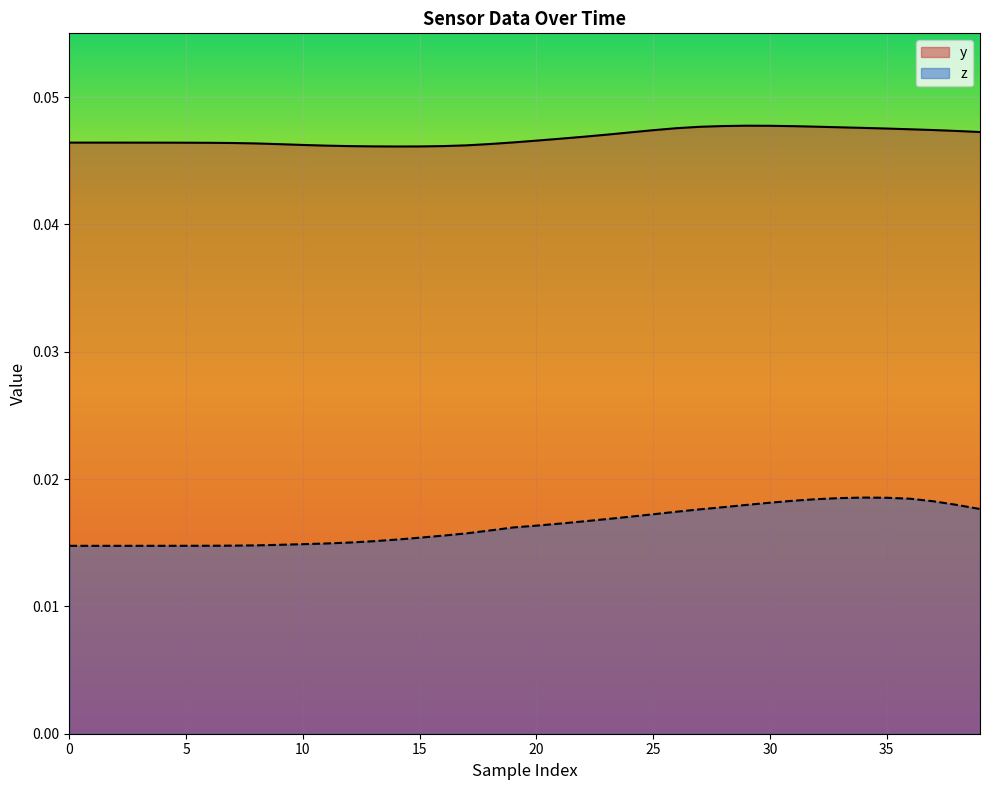

True or false: y and z cross at least once.

False